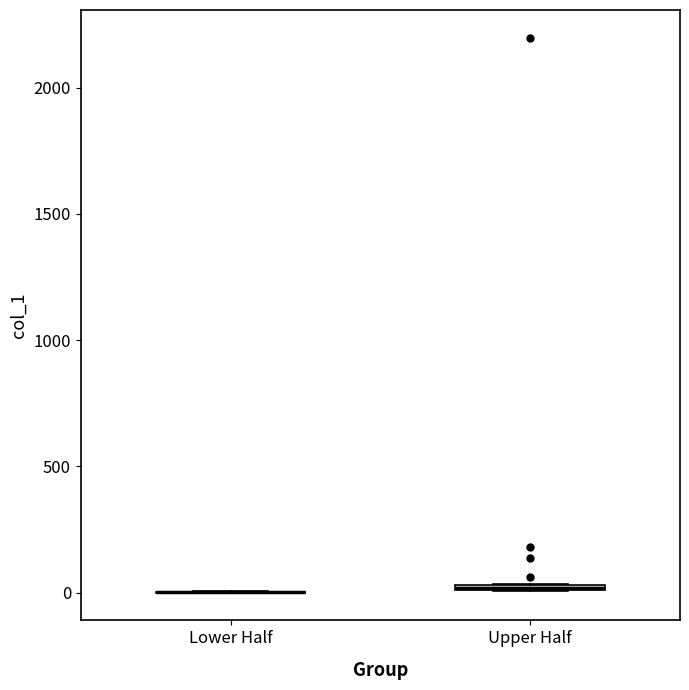

Where is the lower edge of the box for Upper Half on the y-axis? The values are not printed on the chart, so give them approximately, as read against the axis.

0